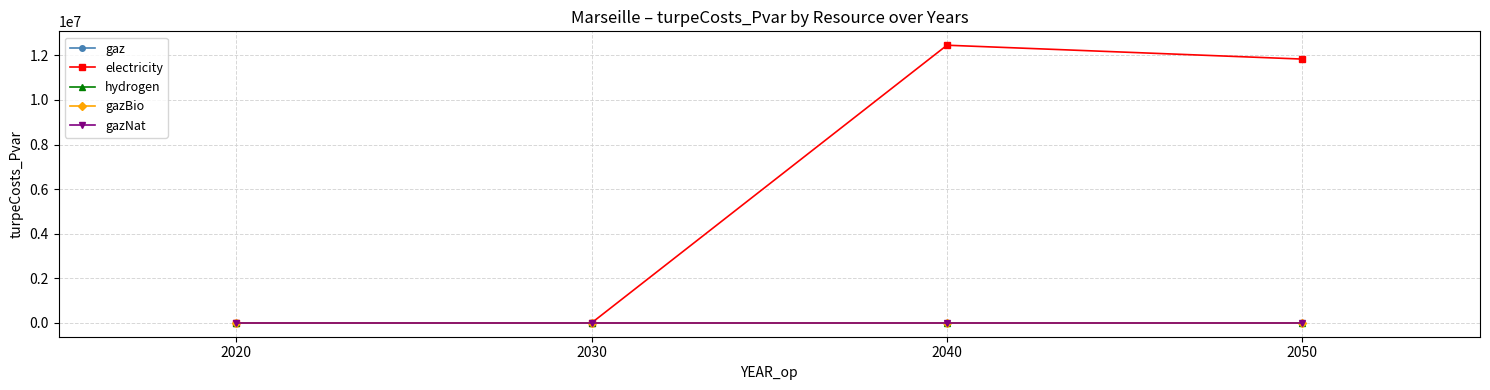

True or false: electricity has more than 0 interior local peaks.

True